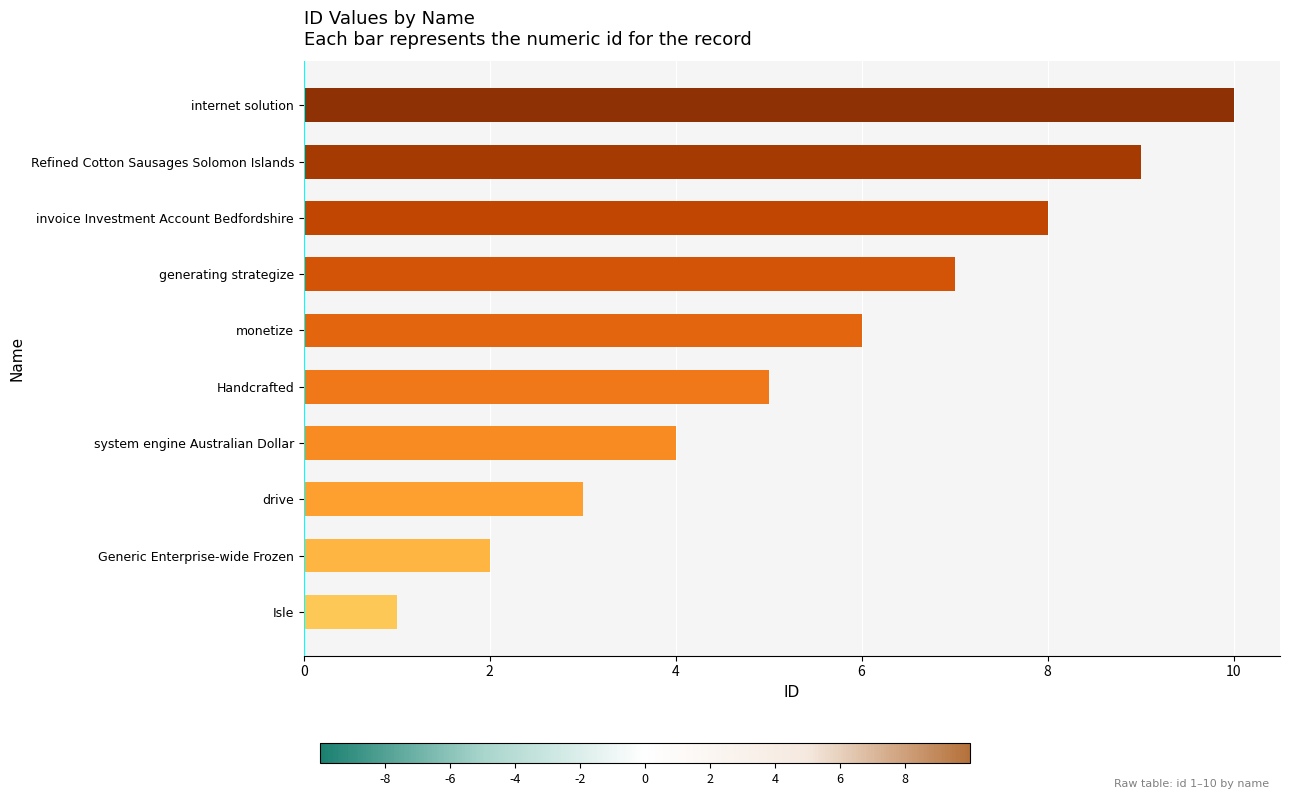

List the labels in order of value, largest first.

internet solution, Refined Cotton Sausages Solomon Islands, invoice Investment Account Bedfordshire, generating strategize, monetize, Handcrafted, system engine Australian Dollar, drive, Generic Enterprise-wide Frozen, Isle